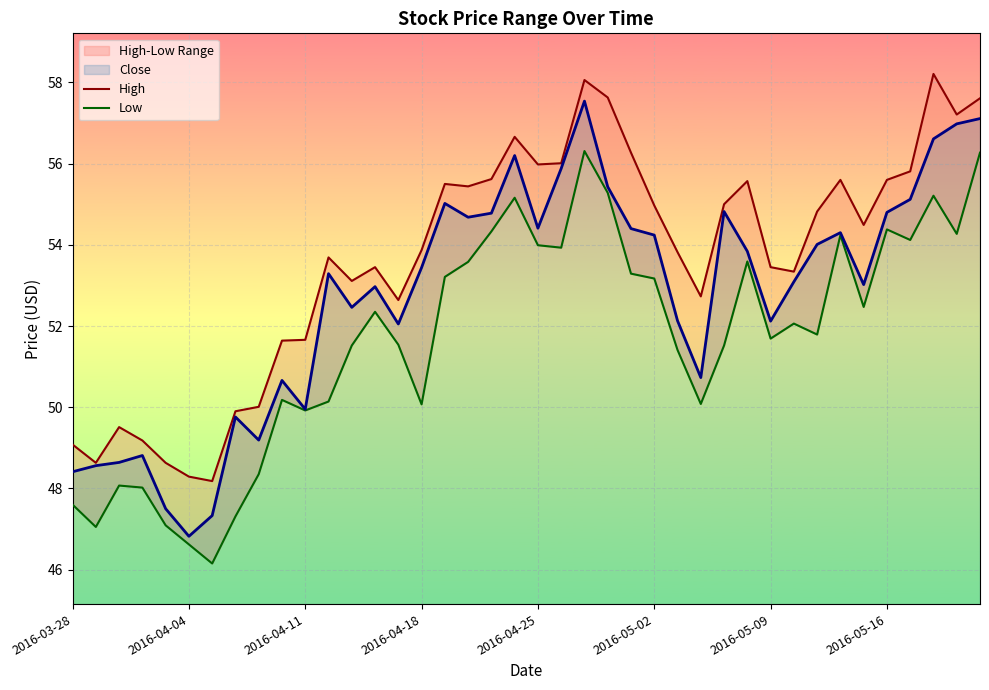

At which label does Close reach its minimum?

2016-04-04